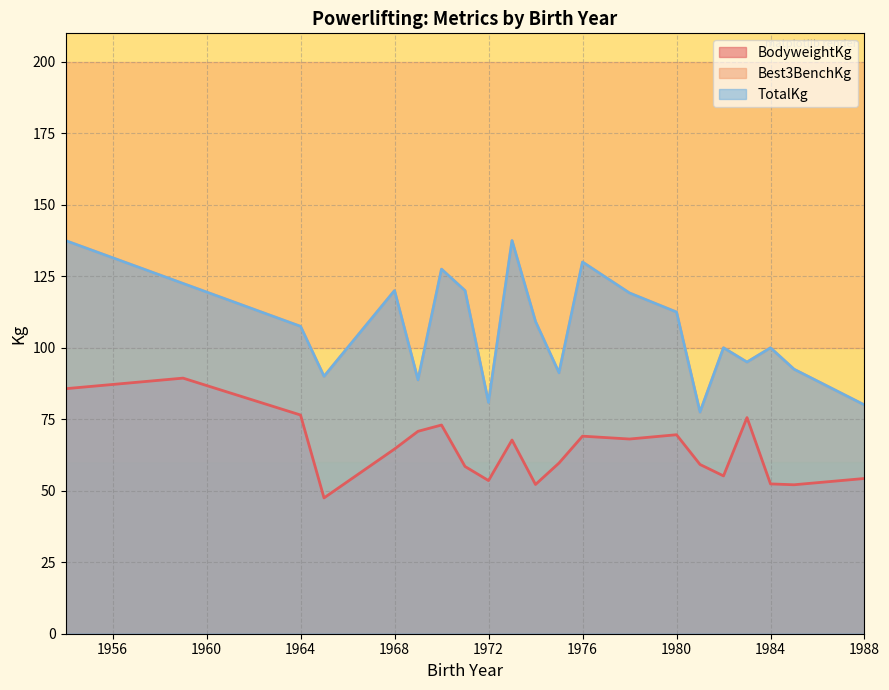

How many values in the TotalKg series are below 107?

19